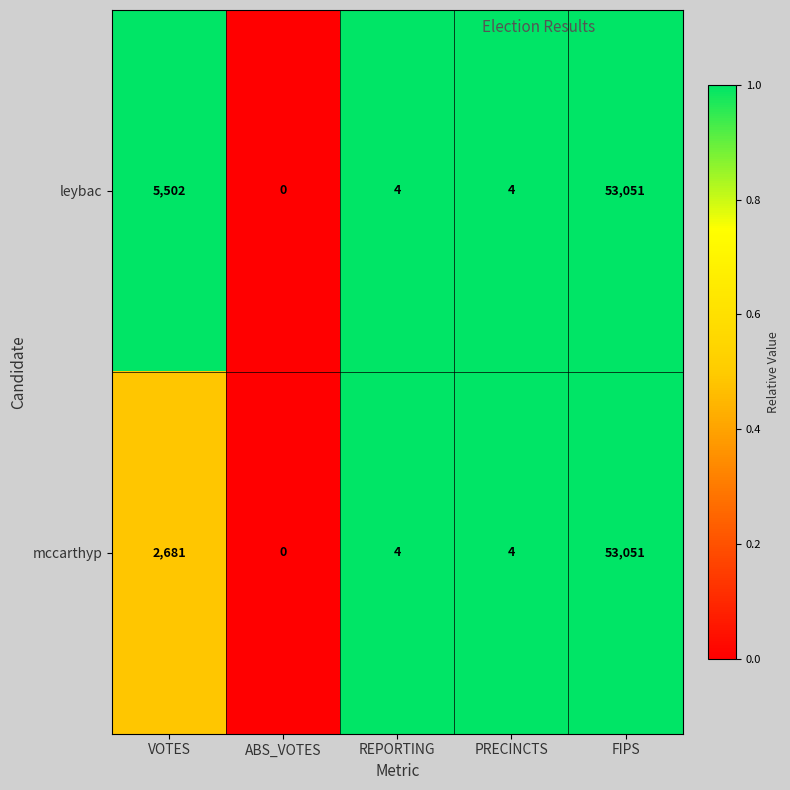

What is the sum of the leybac values at ABS_VOTES and REPORTING?

4